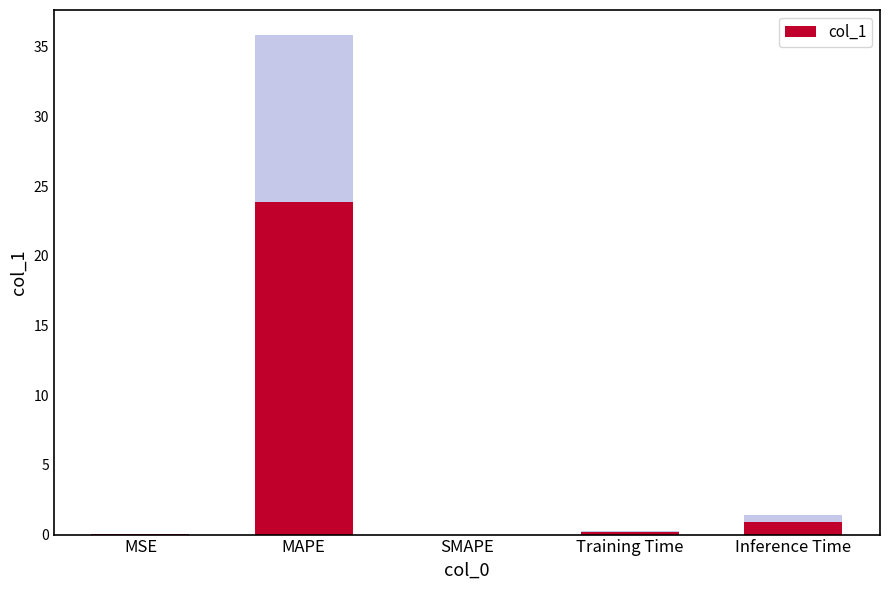

How many distinct data groups are displayed?

1